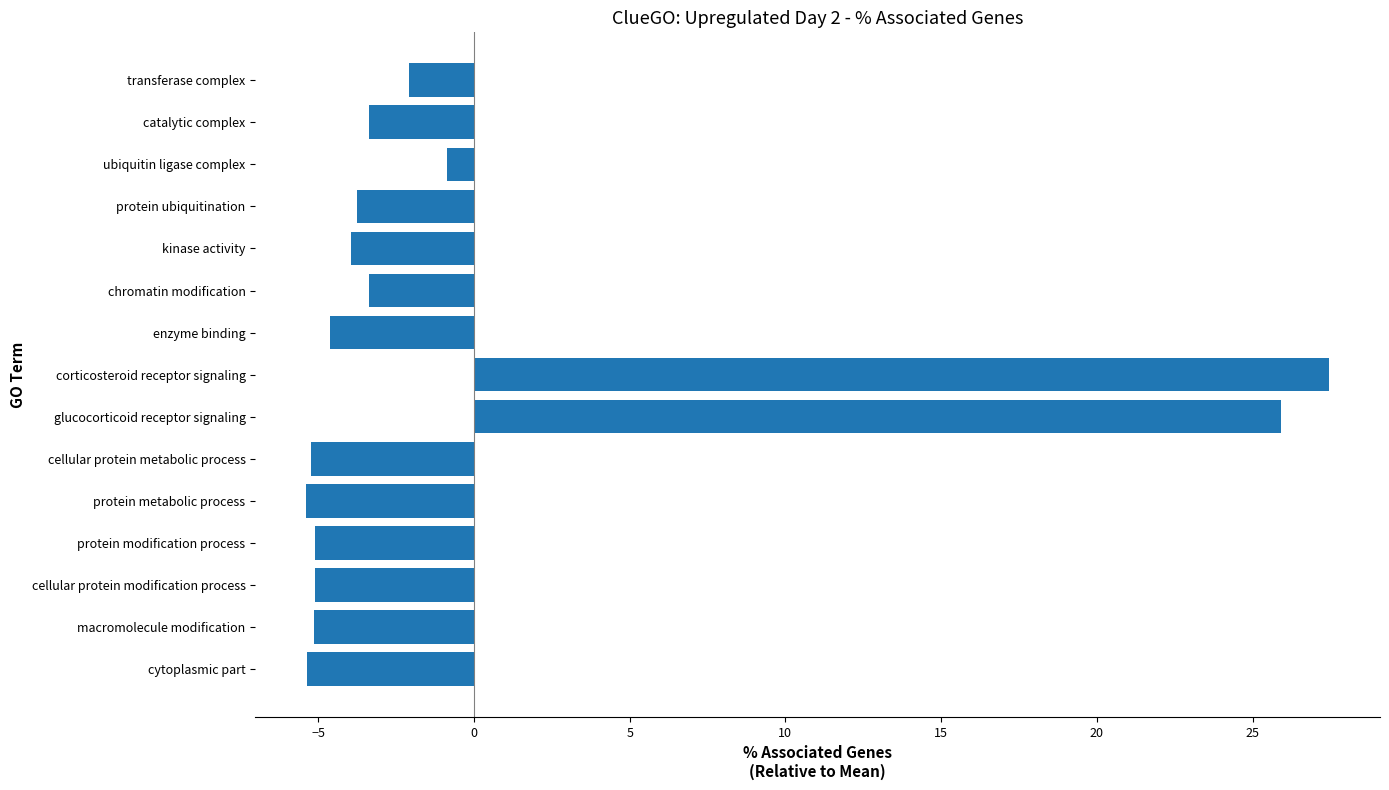

What is the minimum value shown in the chart?

-5.4